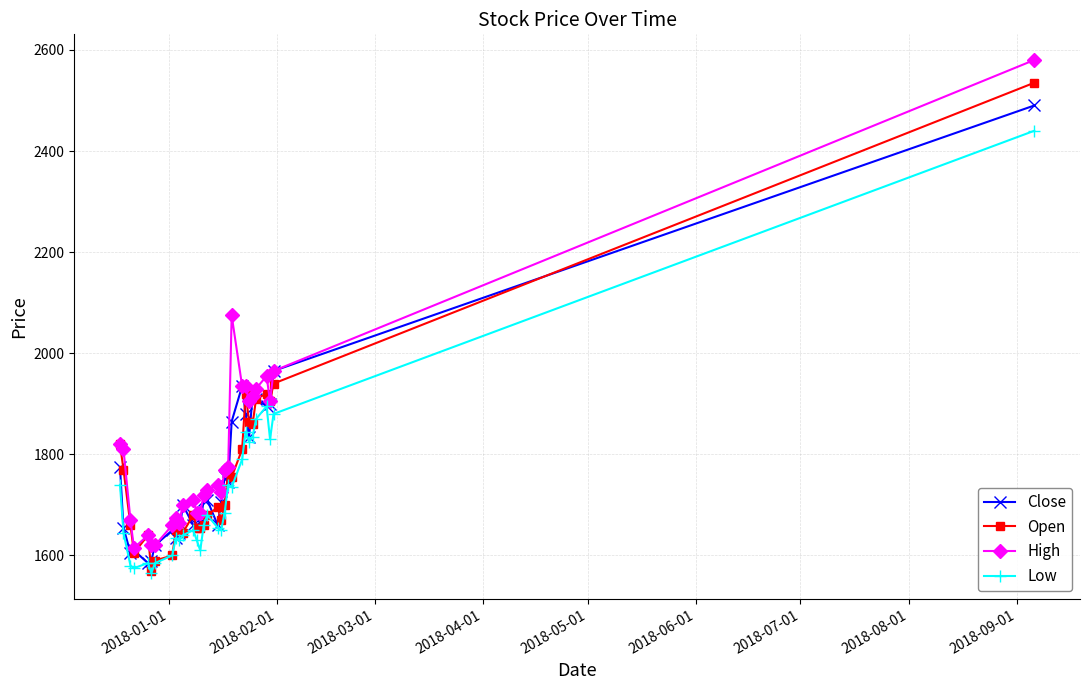

What is the minimum value for Close?

1585